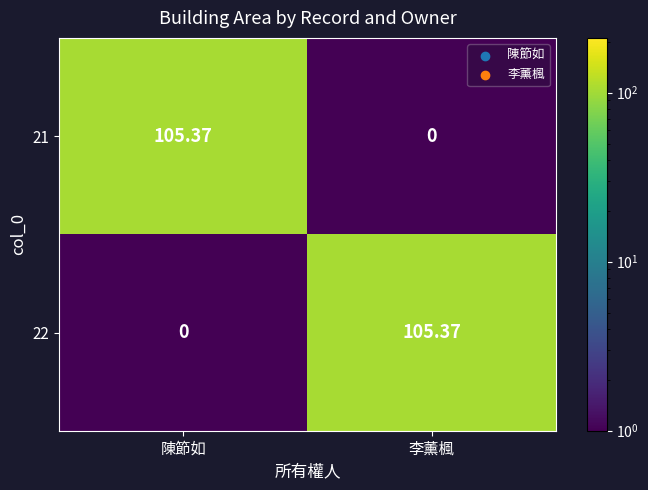

Is the value of 22 at 李薰楓 greater than the value of 21 at 李薰楓?

Yes